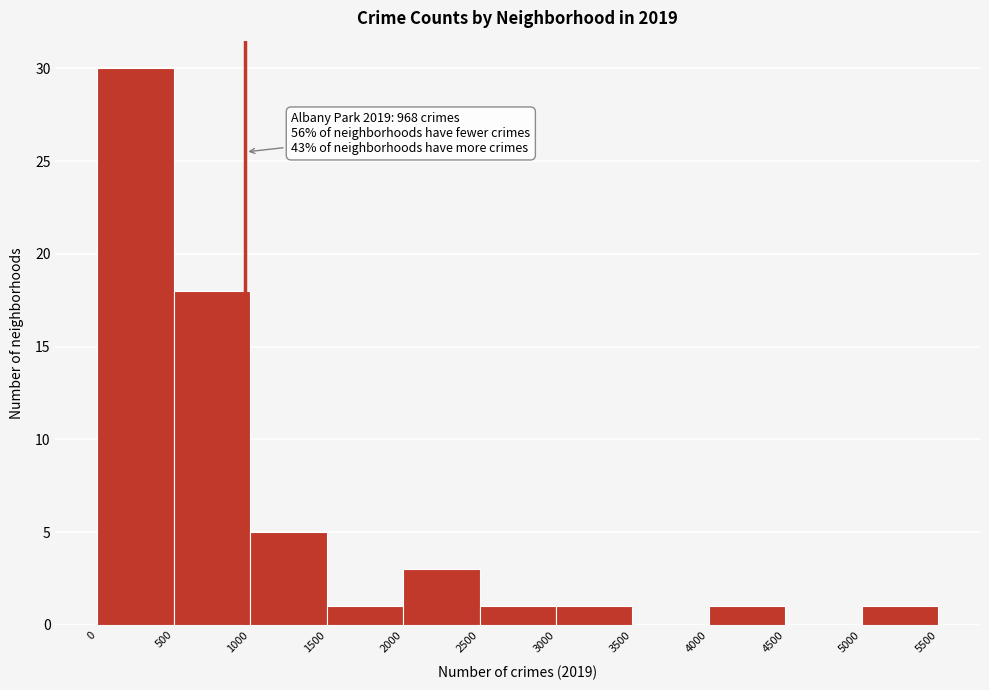

Over which range of the x-axis is the bar tallest?

0 to 500